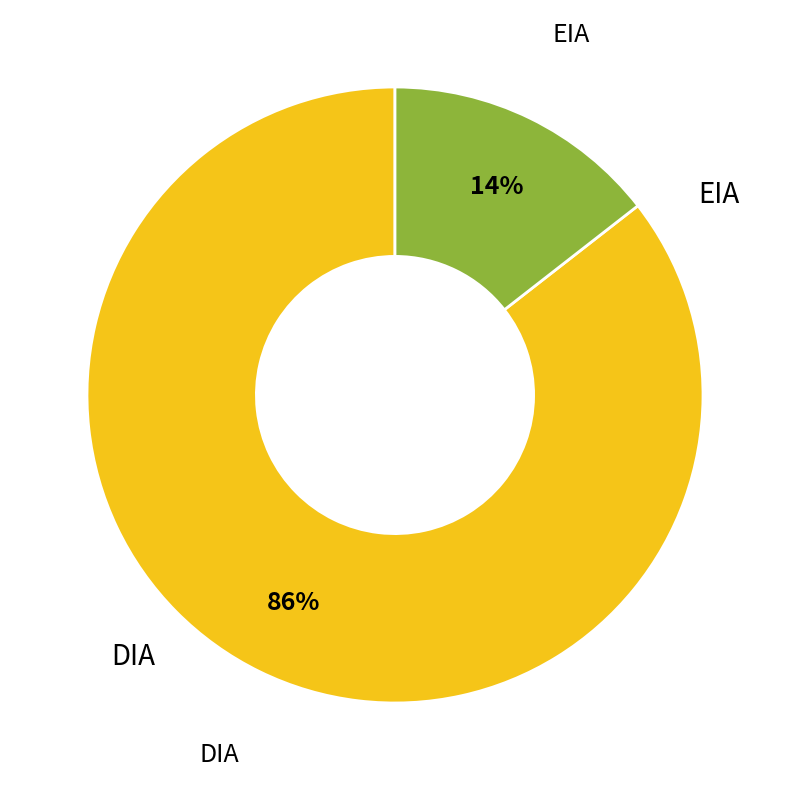

Is there a majority slice in this chart?

Yes